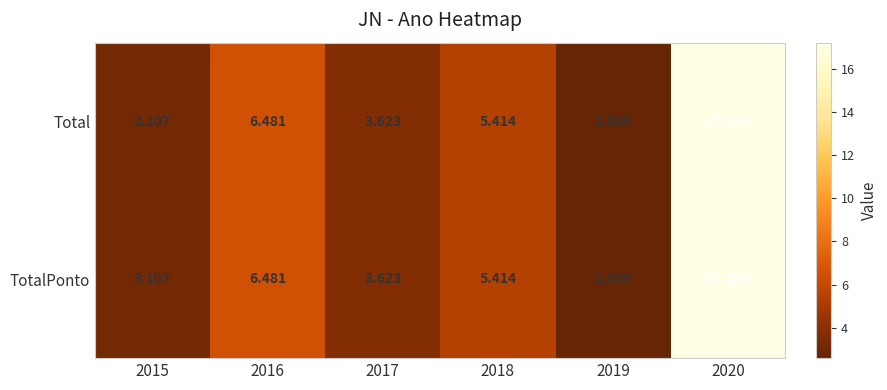

Is the value of Total at 2018 greater than the value of TotalPonto at 2019?

Yes